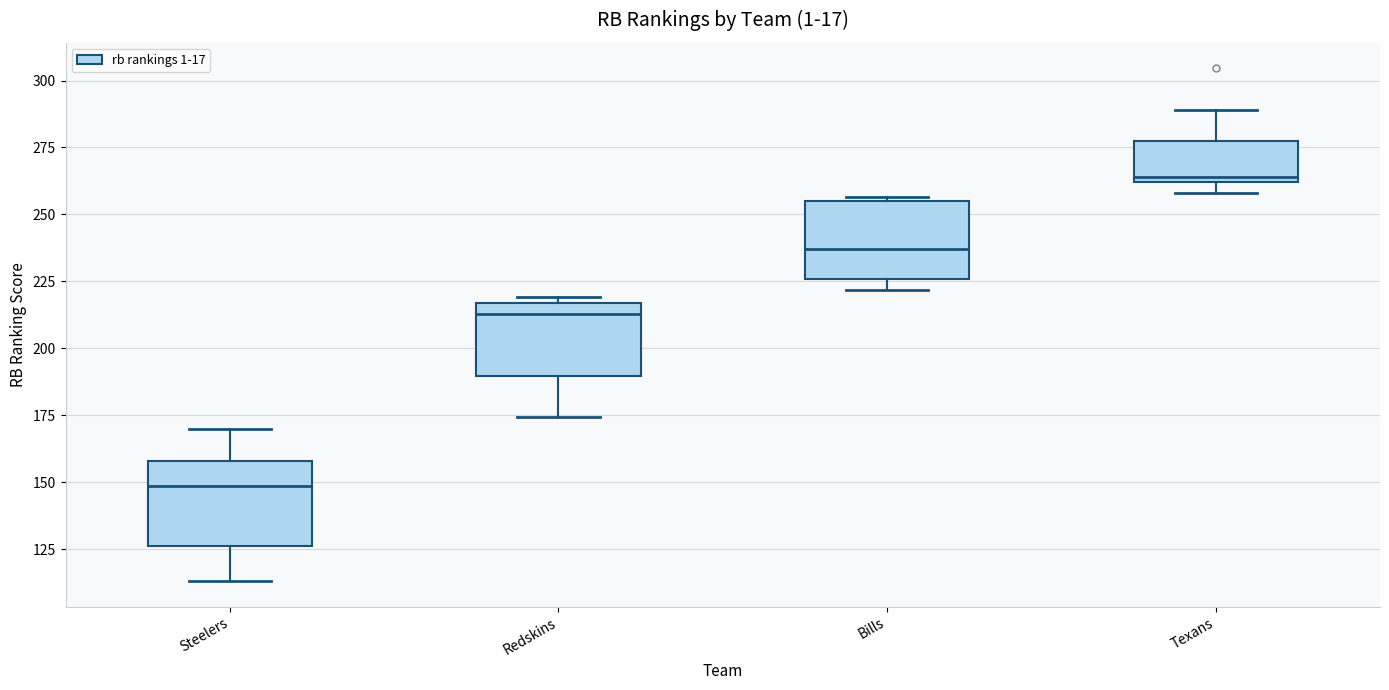

Where is the lower edge of the box for Redskins on the y-axis? The values are not printed on the chart, so give them approximately, as read against the axis.

190